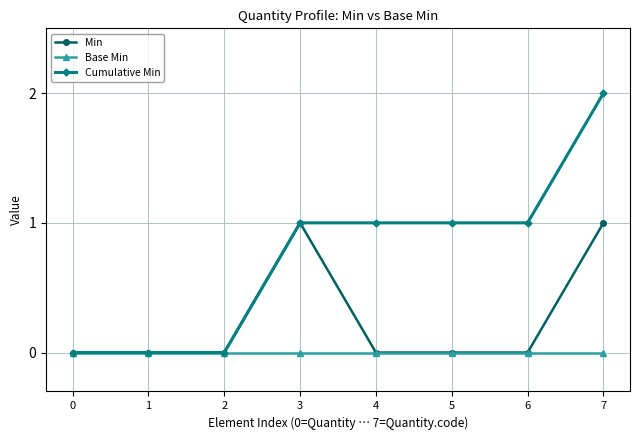

The Base Min series shows 0 at 1. True or false?

True